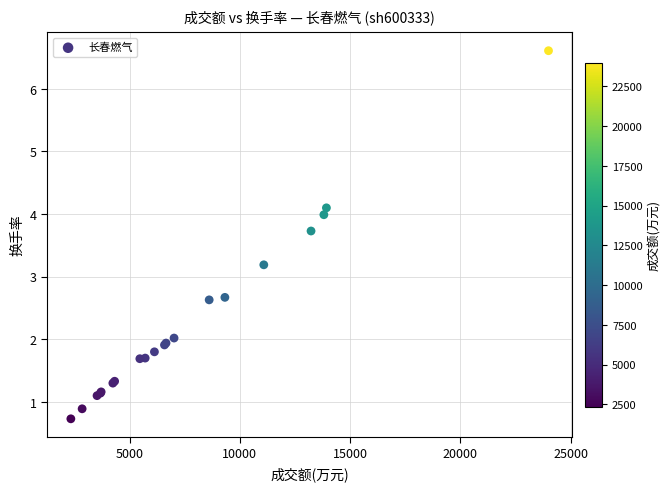

What Y value in the scatter plot is closest to 3?

3.2